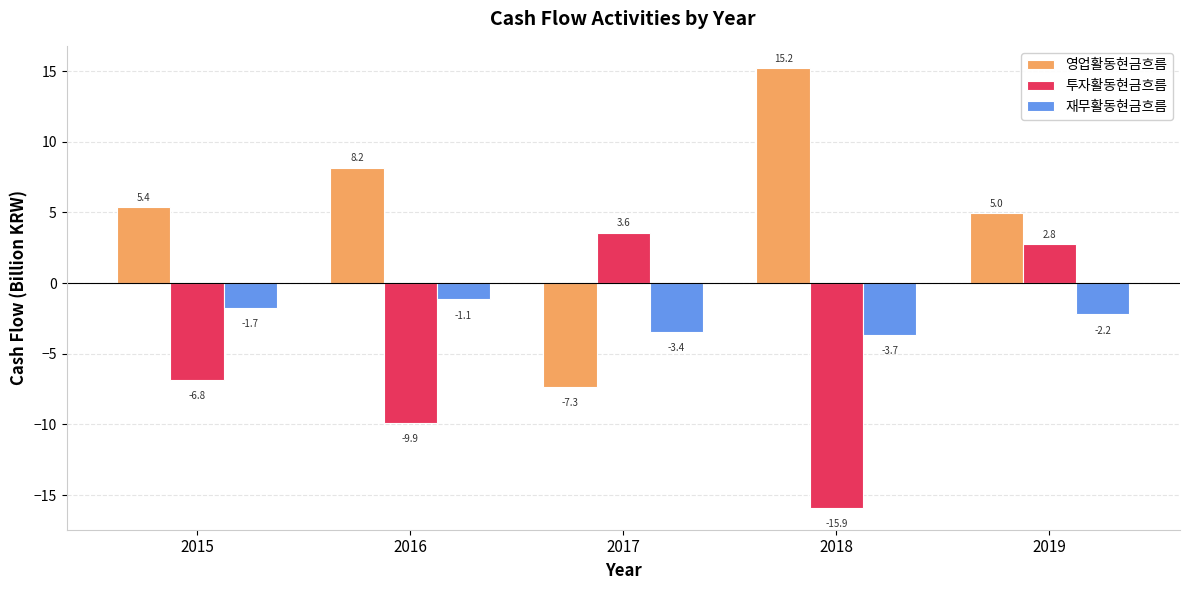

Reading right to left, transcribe all the data shown in this chart.

영업활동현금흐름: 5.0	15.2	-7.3	8.2	5.4
투자활동현금흐름: 2.8	-15.9	3.6	-9.9	-6.8
재무활동현금흐름: -2.2	-3.7	-3.4	-1.1	-1.7